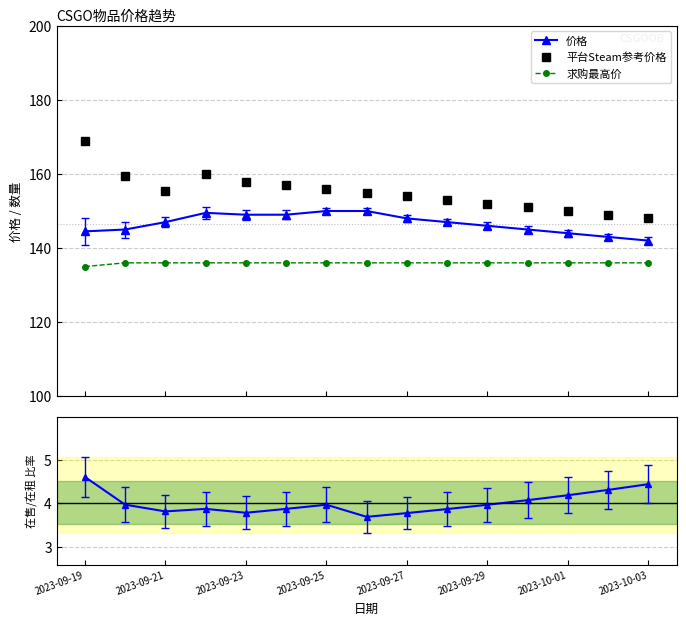

What is the value of the 求购最高价 point at the 14th from the left?

136.0